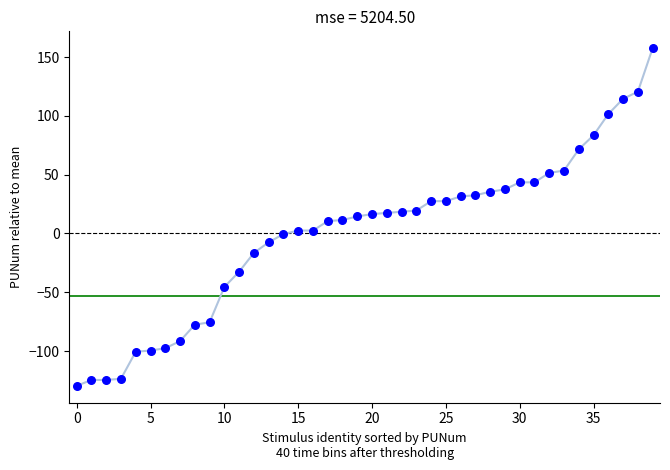

What is the range of Y values (max minus min)?

287.0